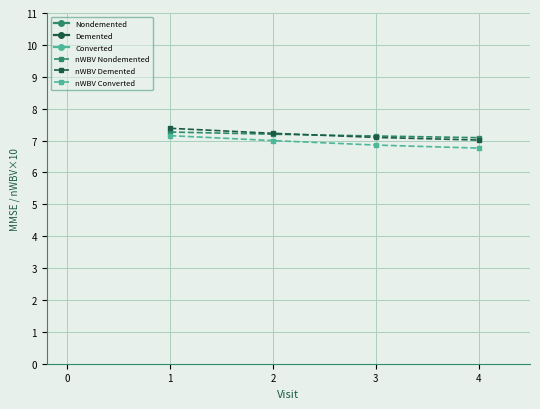

True or false: nWBV Nondemented has a value of 7.2 at 2.

True